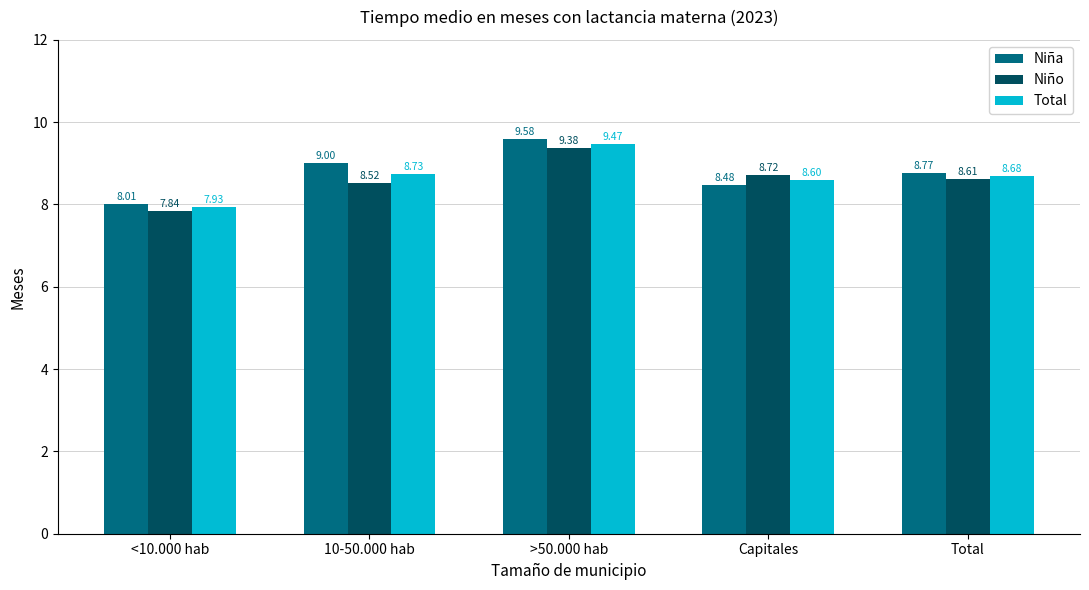

At which category is the sum across all series the highest?

>50.000 hab